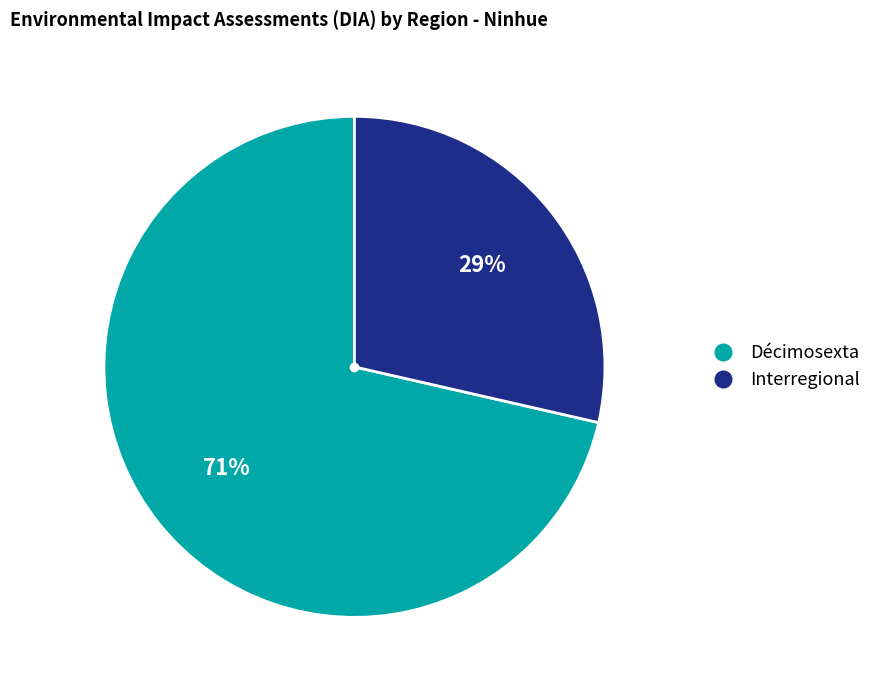

Which slice represents more than half of the pie?

Décimosexta